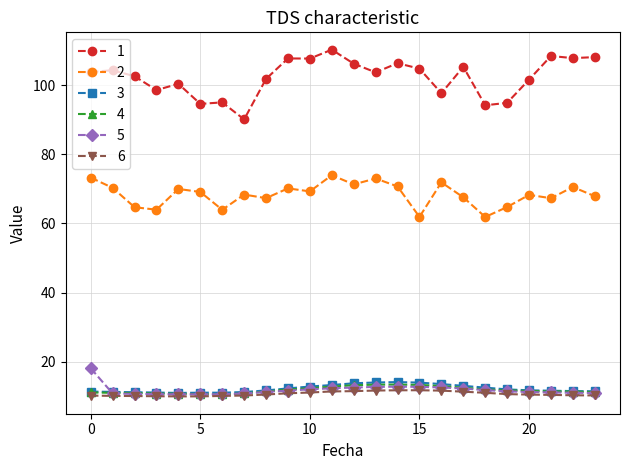

True or false: 3 and 2 cross at least once.

False